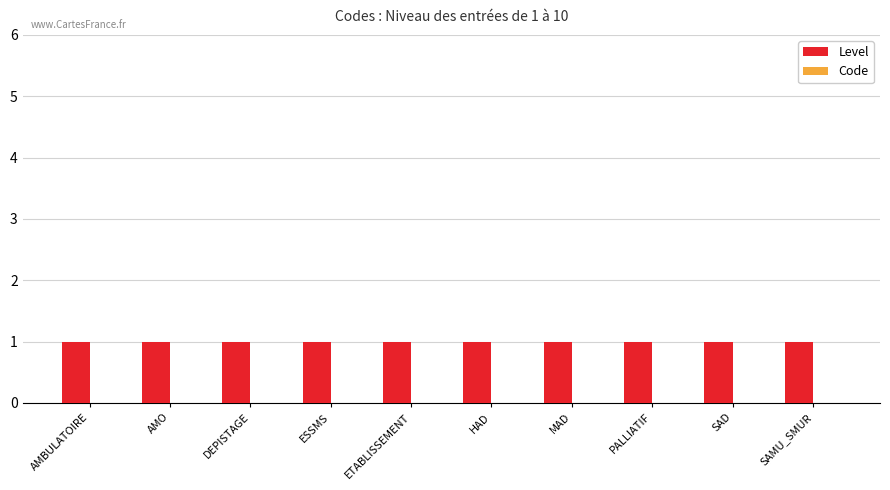

Between MAD and SAD, which series saw the biggest shift?

Level